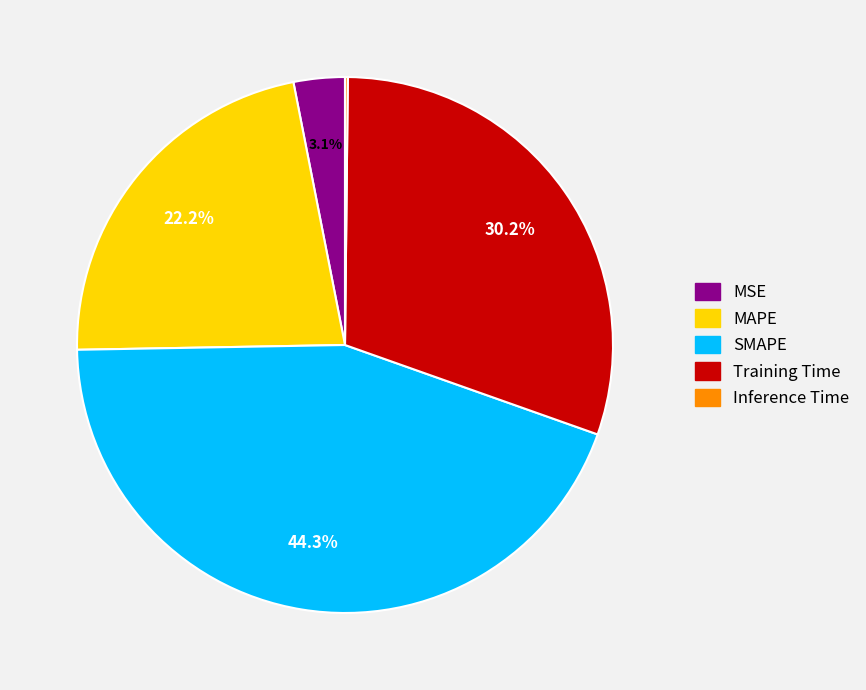

What is the largest slice in the pie chart?

SMAPE